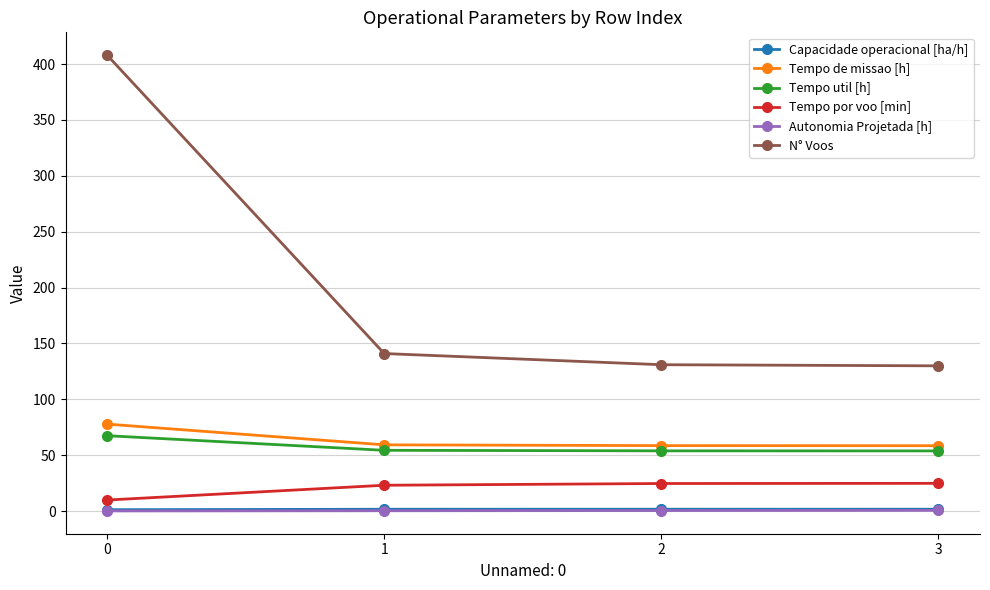

Which series has the largest total across all categories?

N° Voos